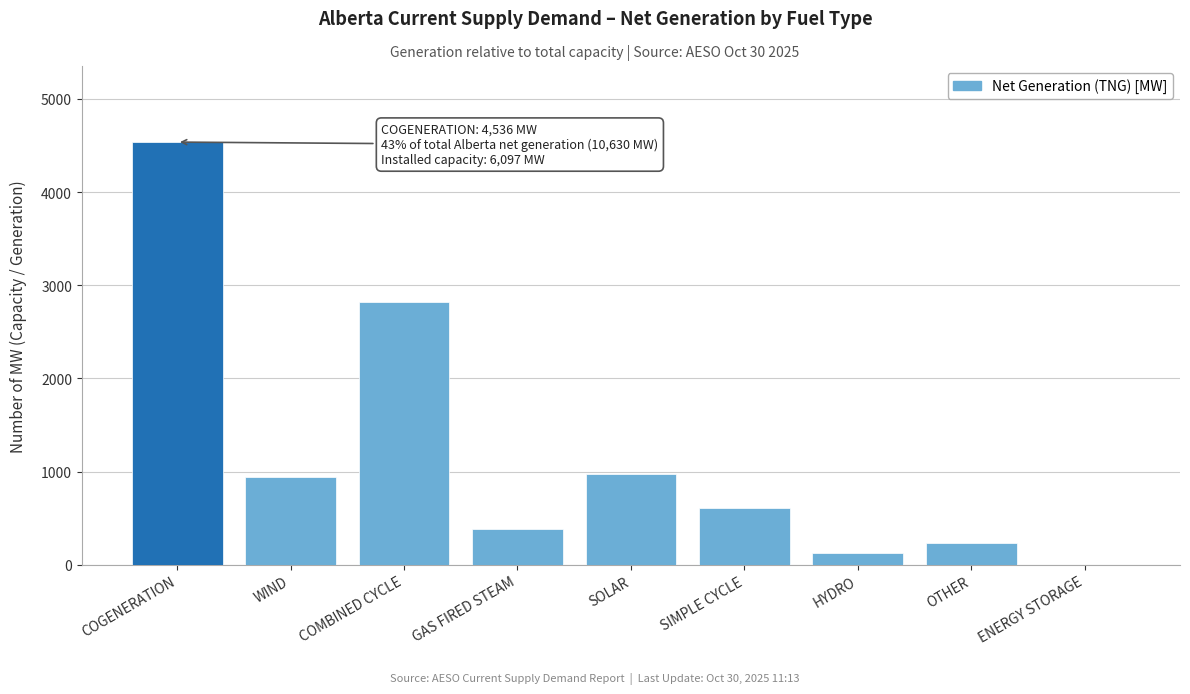

Reading right to left, what are all the values shown in this chart?

ENERGY STORAGE=0	OTHER=237	HYDRO=128	SIMPLE CYCLE=614	SOLAR=973	GAS FIRED STEAM=386	COMBINED CYCLE=2815	WIND=941	COGENERATION=4536